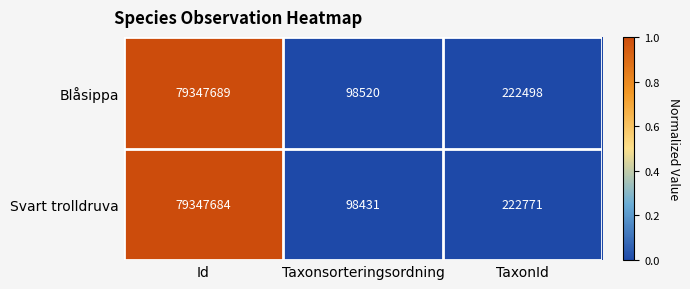

What is the greatest value displayed?

79347689